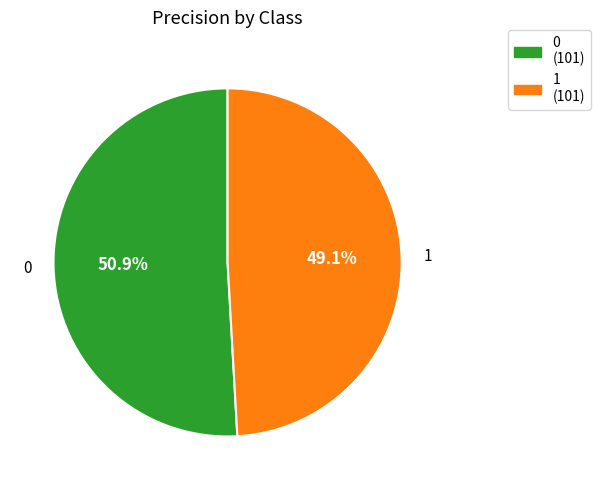

Rank the categories by value from highest to lowest.

0, 1